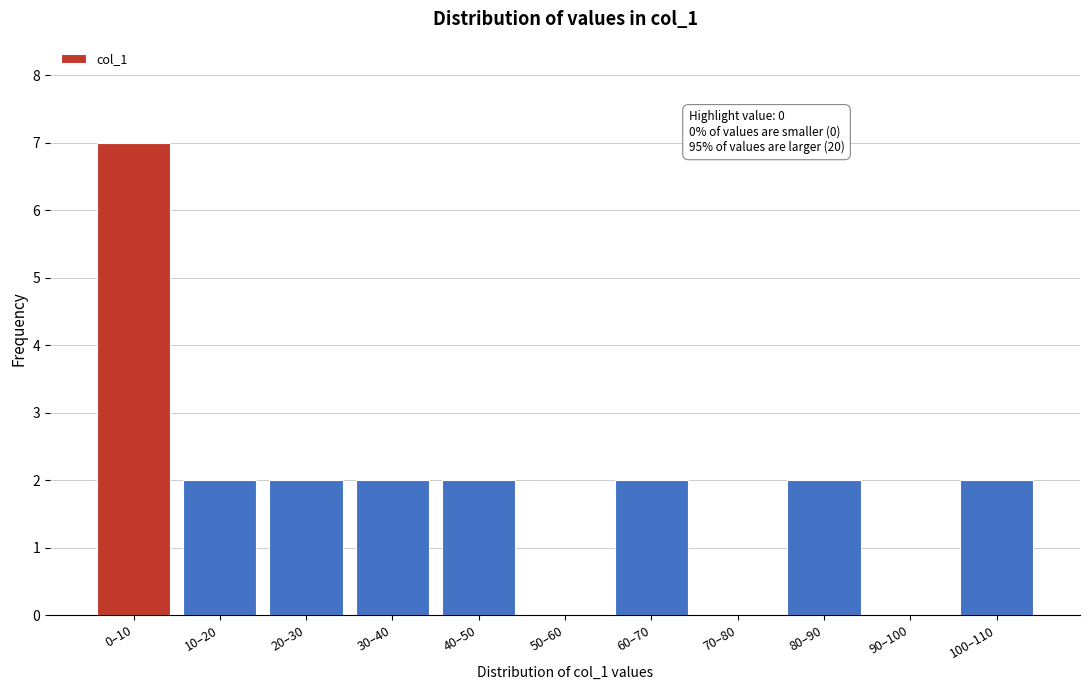

Reading left to right, extract all data points from this chart.

0–10=7	10–20=2	20–30=2	30–40=2	40–50=2	50–60=0	60–70=2	70–80=0	80–90=2	90–100=0	100–110=2